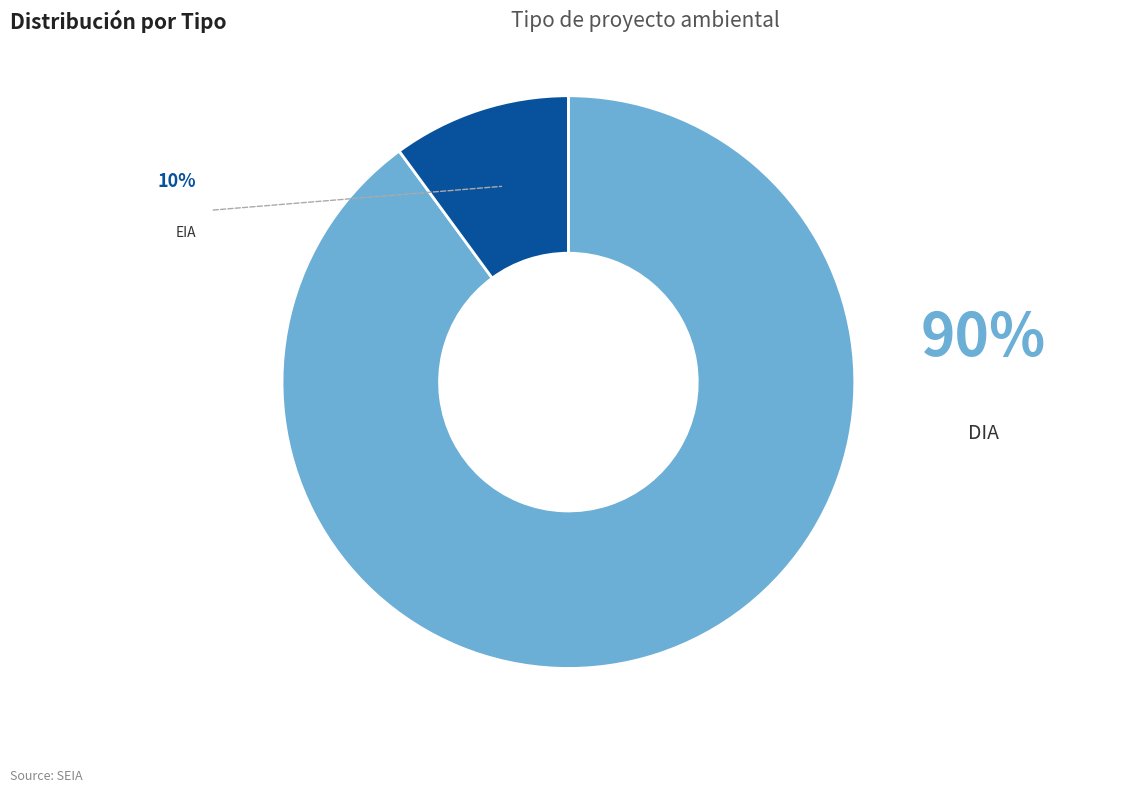

How many slices are in this pie chart?

2